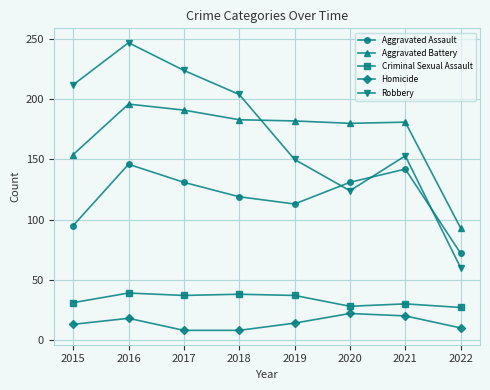

In Aggravated Assault, how many points are lower than both neighbors (excluding endpoints)?

1